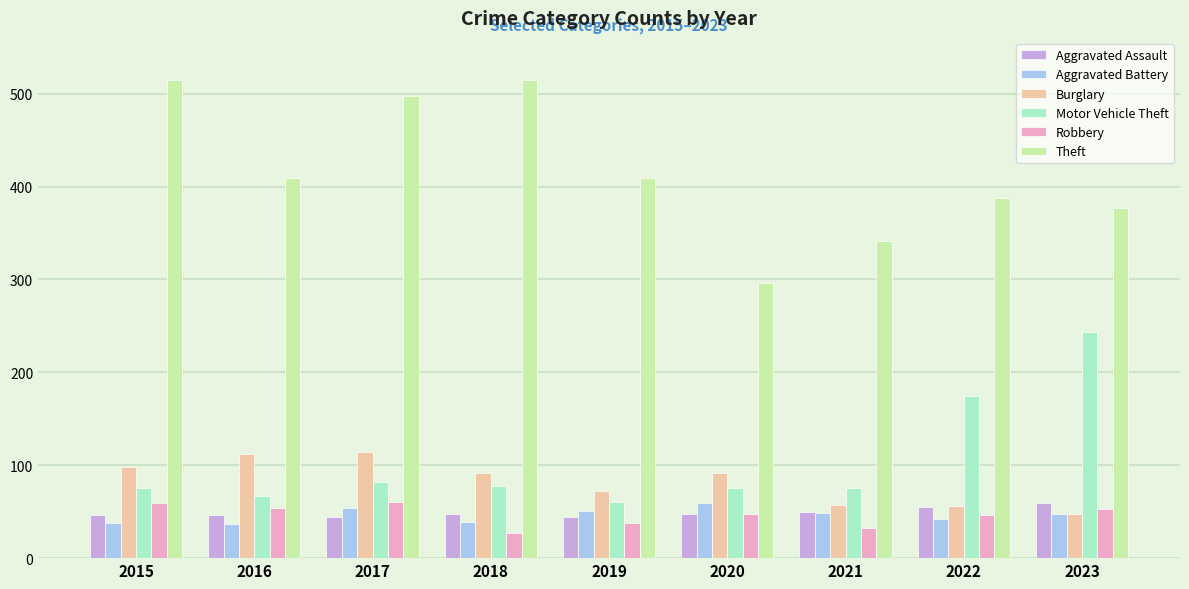

What is the maximum value shown in the chart?

515